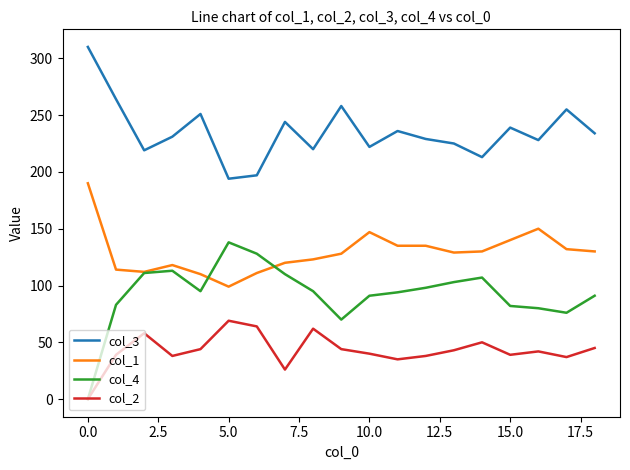

Count the number of categories in the chart.

19